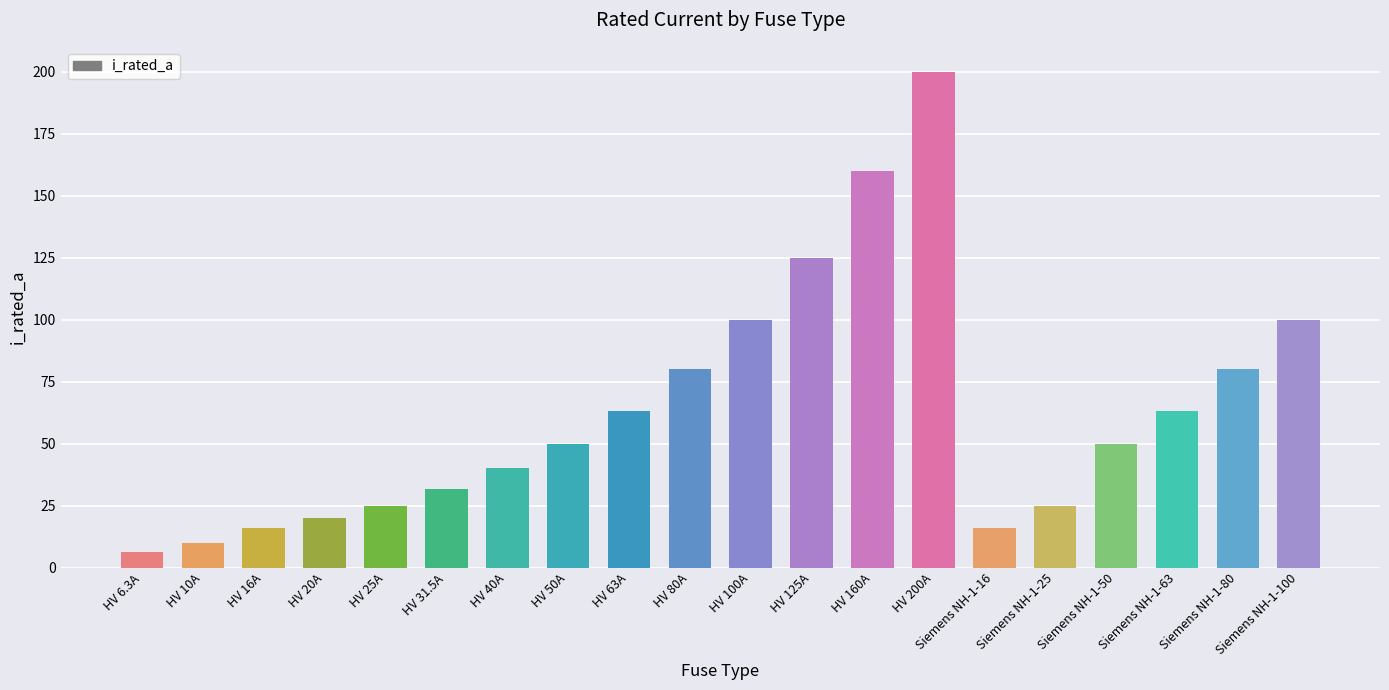

How many bars are there in total?

20